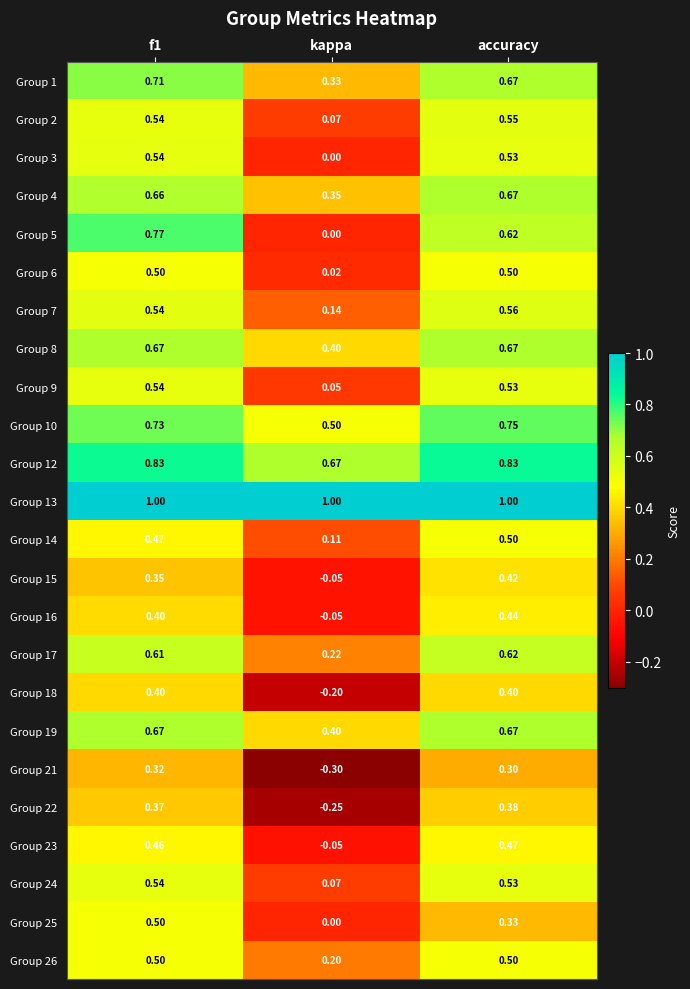

At which label is Group 16 closest to 0?

kappa